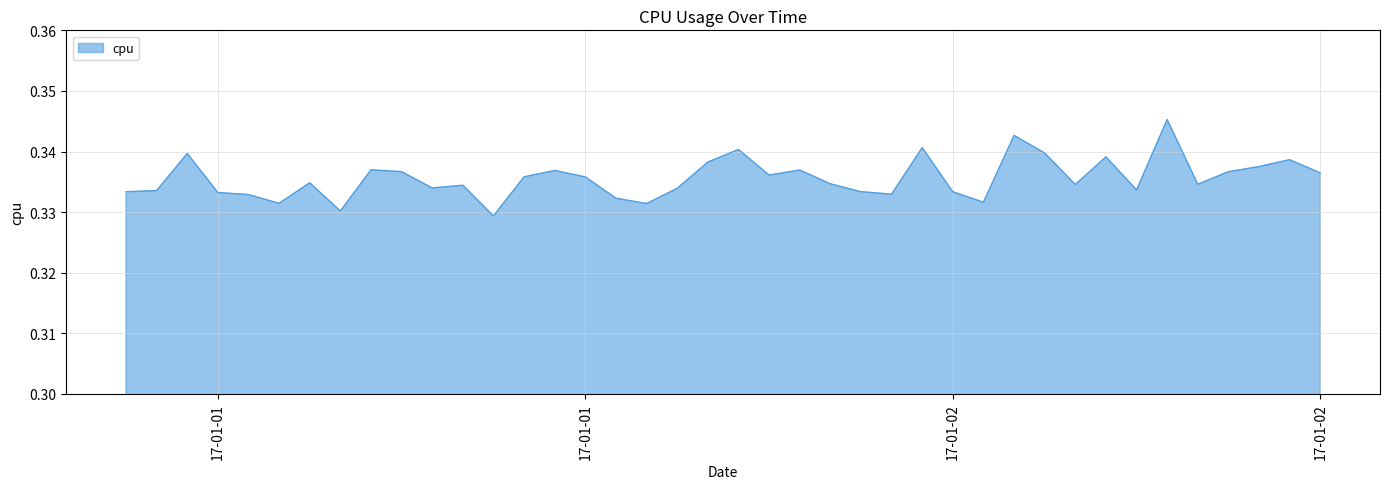

Rank the categories by value from lowest to highest.

2017-01-01 12:00:00, 2017-01-01 07:00:00, 2017-01-01 17:00:00, 2017-01-01 05:00:00, 2017-01-02 04:00:00, 2017-01-01 16:00:00, 2017-01-01 04:00:00, 2017-01-02 01:00:00, 2017-01-01 03:00:00, 2017-01-02 03:00:00, 2017-01-01 00:00:00, 2017-01-02 00:00:00, 2017-01-01 01:00:00, 2017-01-02 09:00:00, 2017-01-01 18:00:00, 2017-01-01 10:00:00, 2017-01-01 11:00:00, 2017-01-02 07:00:00, 2017-01-02 11:00:00, 2017-01-01 23:00:00, 2017-01-01 06:00:00, 2017-01-01 15:00:00, 2017-01-01 13:00:00, 2017-01-01 21:00:00, 2017-01-02 15:00:00, 2017-01-01 09:00:00, 2017-01-02 12:00:00, 2017-01-01 14:00:00, 2017-01-01 22:00:00, 2017-01-01 08:00:00, 2017-01-02 13:00:00, 2017-01-01 19:00:00, 2017-01-02 14:00:00, 2017-01-02 08:00:00, 2017-01-01 02:00:00, 2017-01-02 06:00:00, 2017-01-01 20:00:00, 2017-01-02 02:00:00, 2017-01-02 05:00:00, 2017-01-02 10:00:00